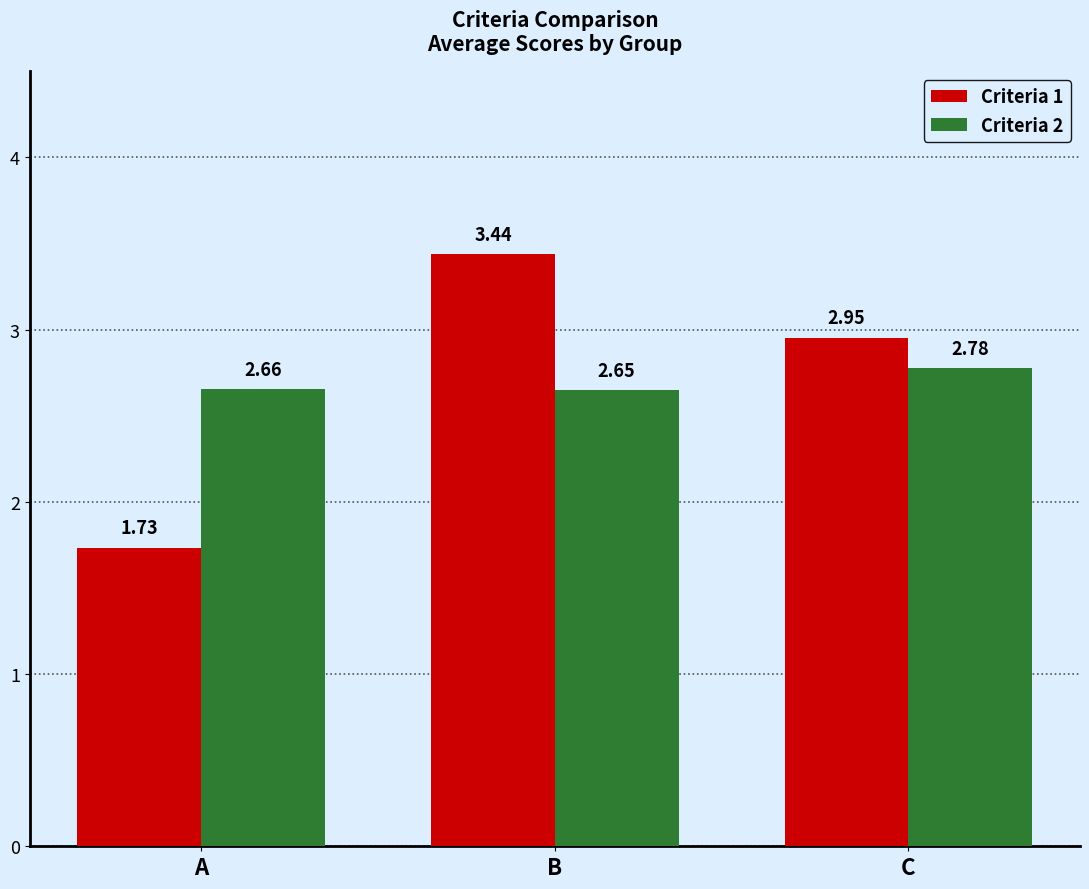

Which series has the largest range (max minus min)?

Criteria 1